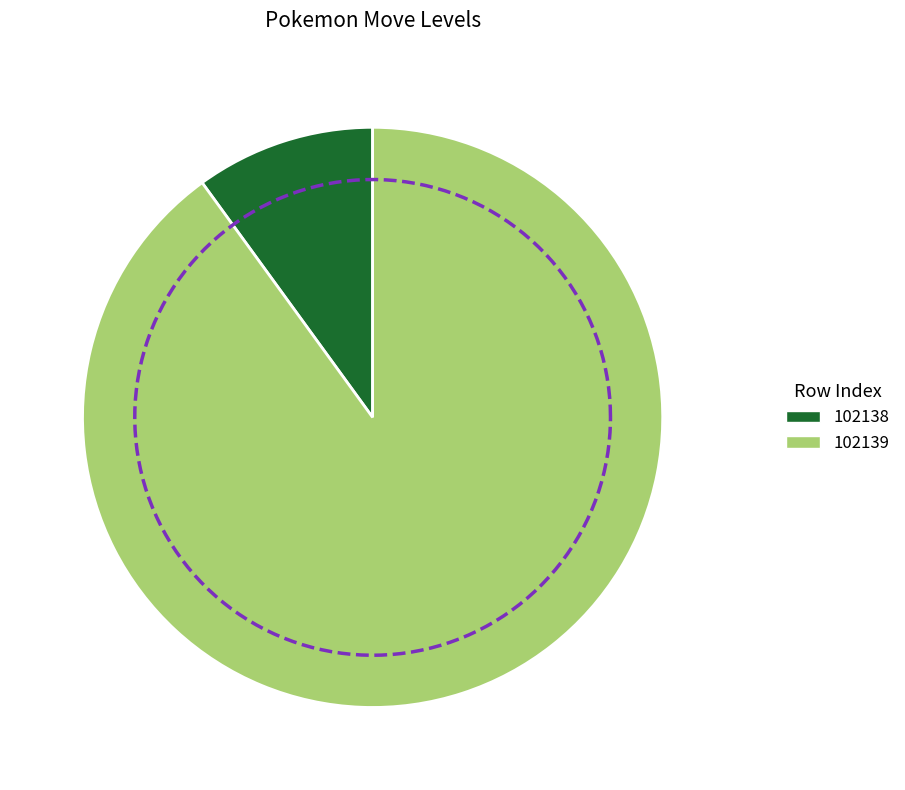

What percentage is the 102138 slice, to the nearest percent?

10%